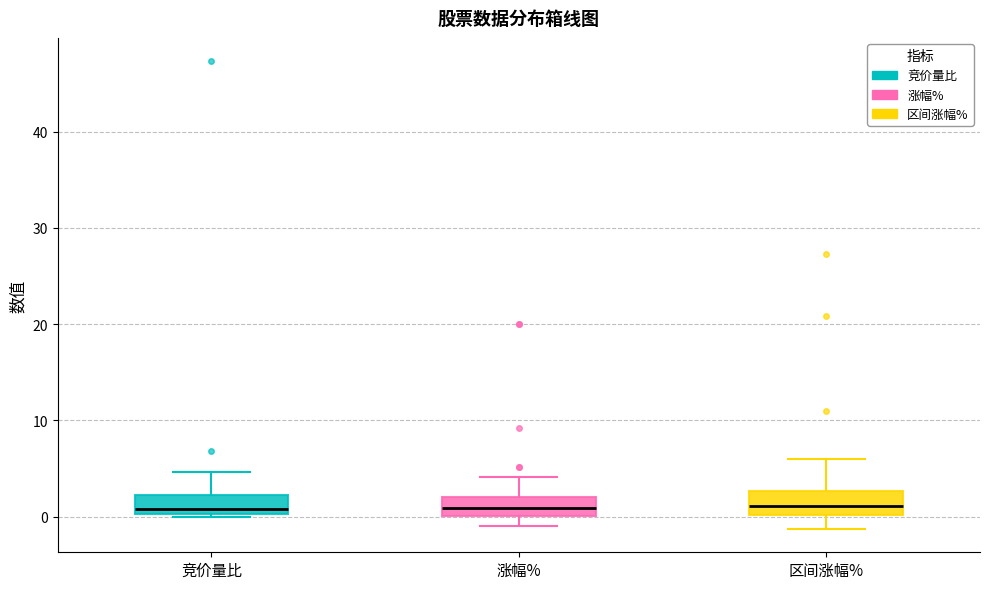

Reading left to right, transcribe this box plot: for each box, give where its median line is, the range the box spans, and where its two whiskers end, as read against the y-axis. The values are not printed on the chart, so give them approximately, as read against the axis.

竞价量比: median 1, box 0 to 2, whiskers 0 to 5
涨幅%: median 1, box 0 to 2, whiskers -1 to 4
区间涨幅%: median 1, box 0 to 3, whiskers -1 to 6